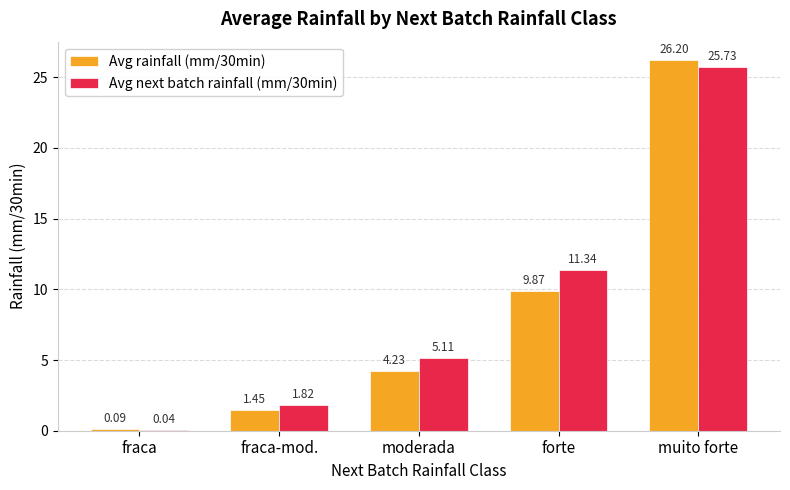

At which category does the chart reach its peak across all series?

muito forte